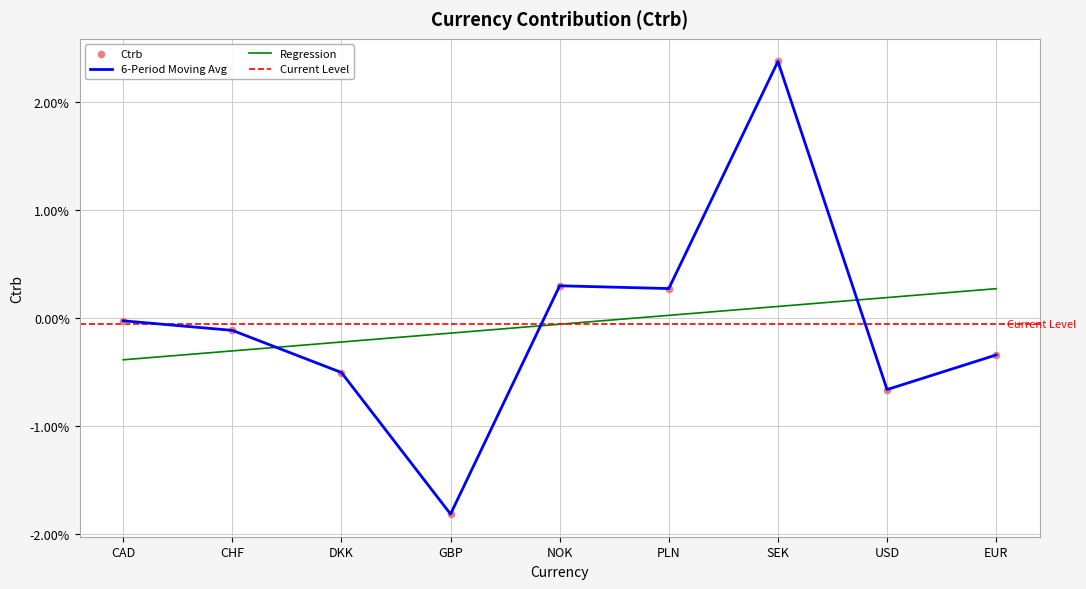

Which has a higher value, USD or EUR?

EUR